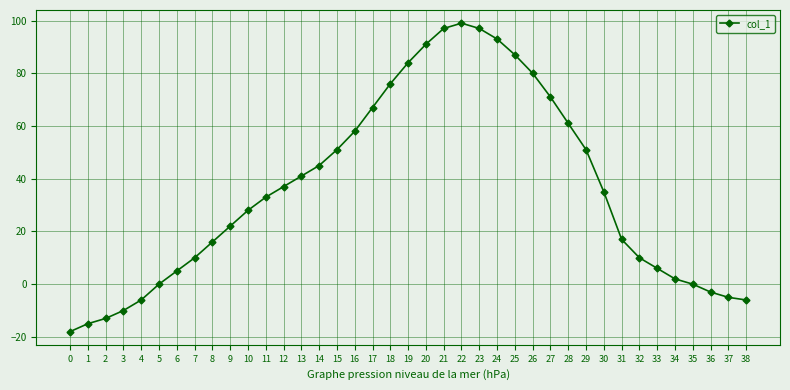

How many points are higher than both their immediate neighbors (excluding endpoints)?

1